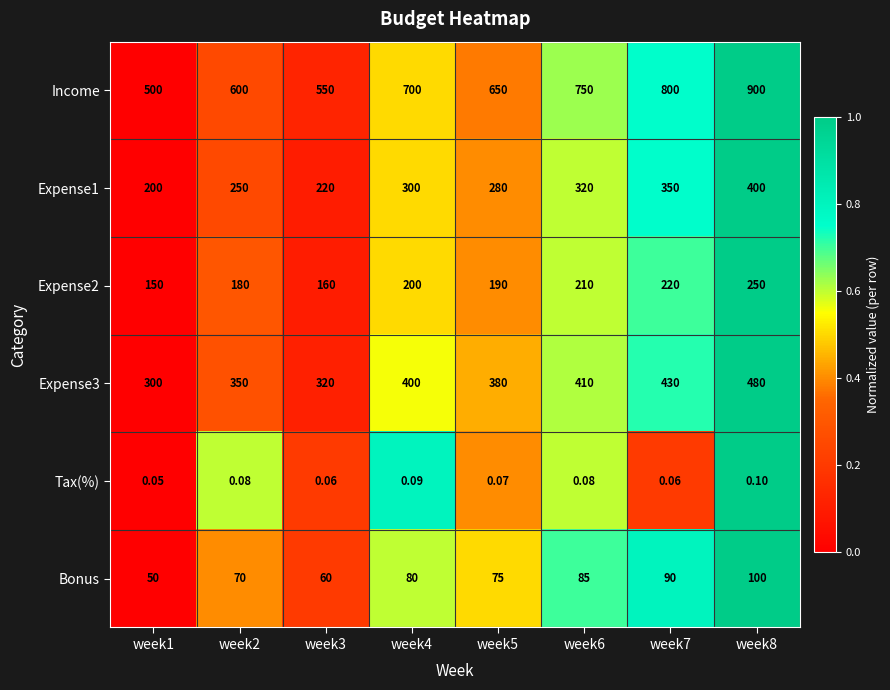

Between week3 and week7, which series saw the biggest shift?

Income